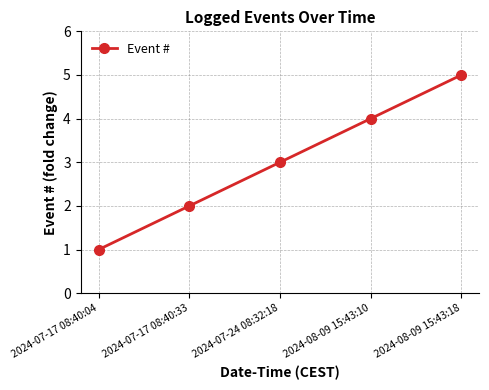

What is the approximate value at 2024-07-17 08:40:04?

1